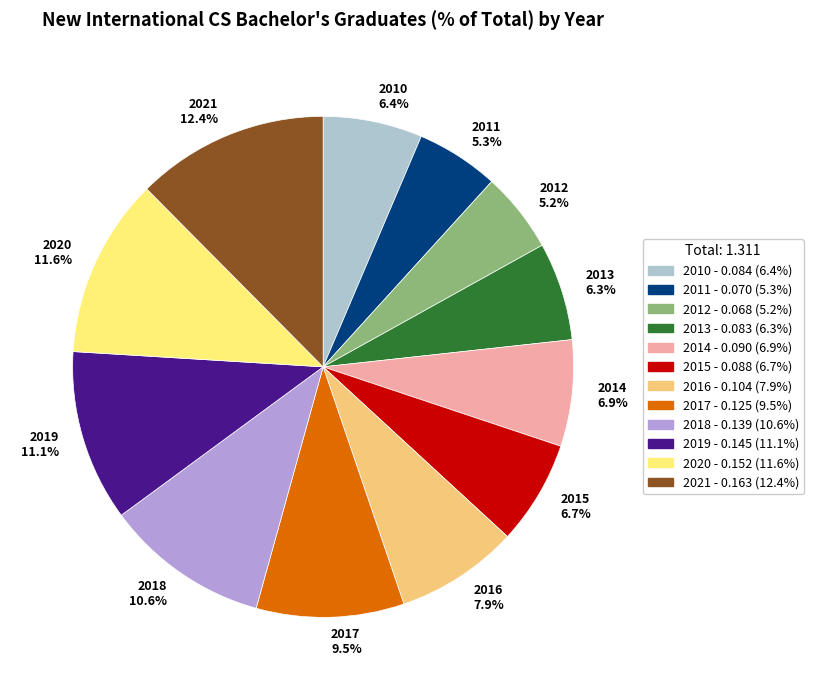

Do 2016 7.9% and 2010 6.4% together represent more than half of the pie?

No